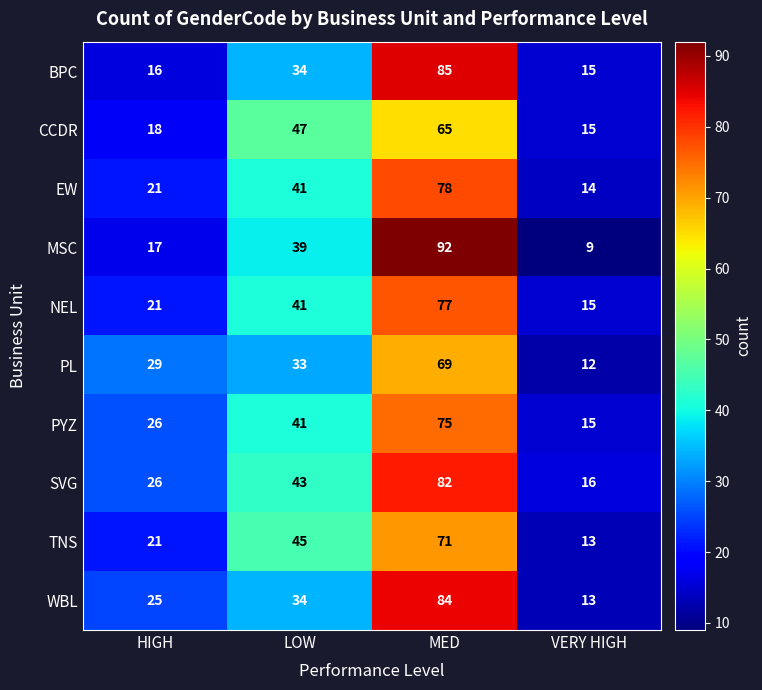

What is the difference between the maximum and minimum values in the WBL series?

71